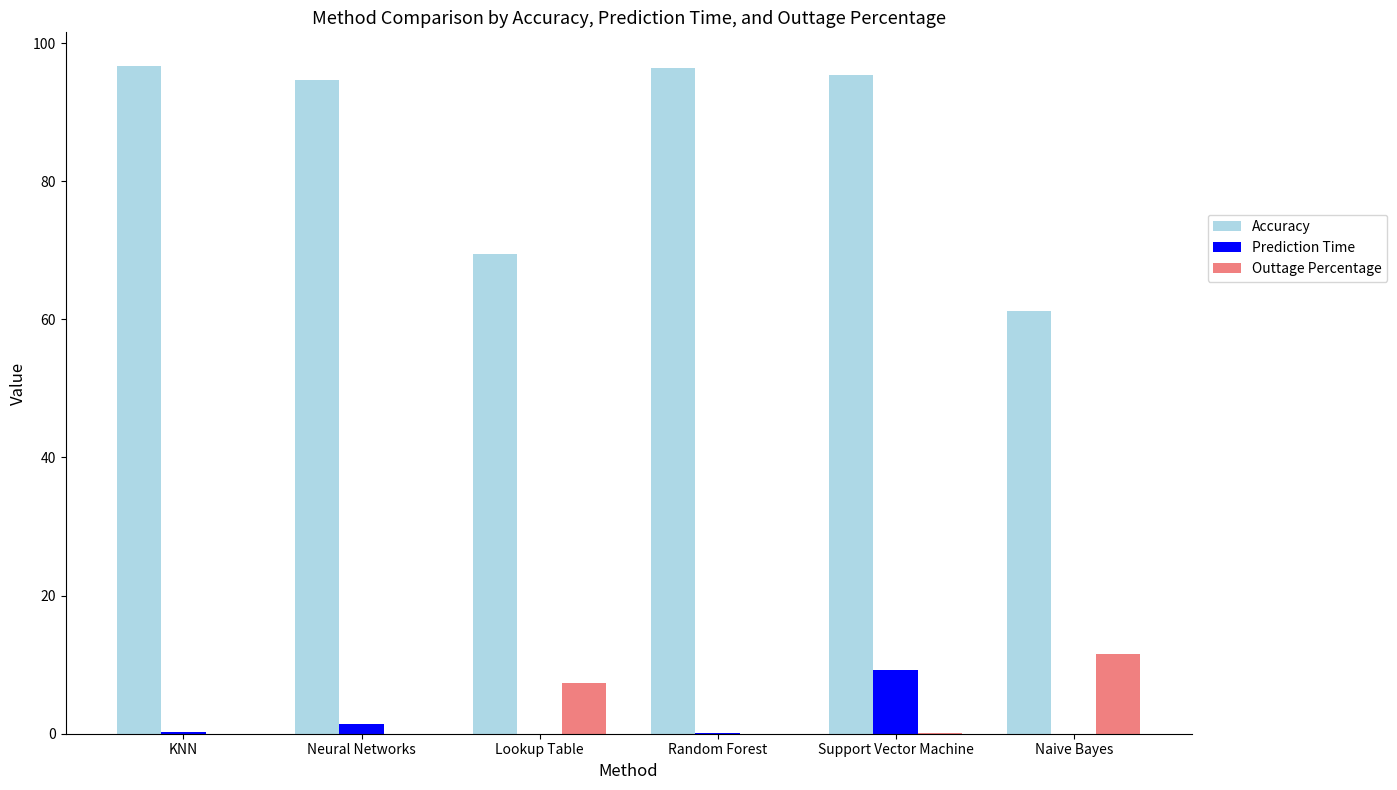

What is the sum of the Prediction Time values at Support Vector Machine and Naive Bayes?

9.2